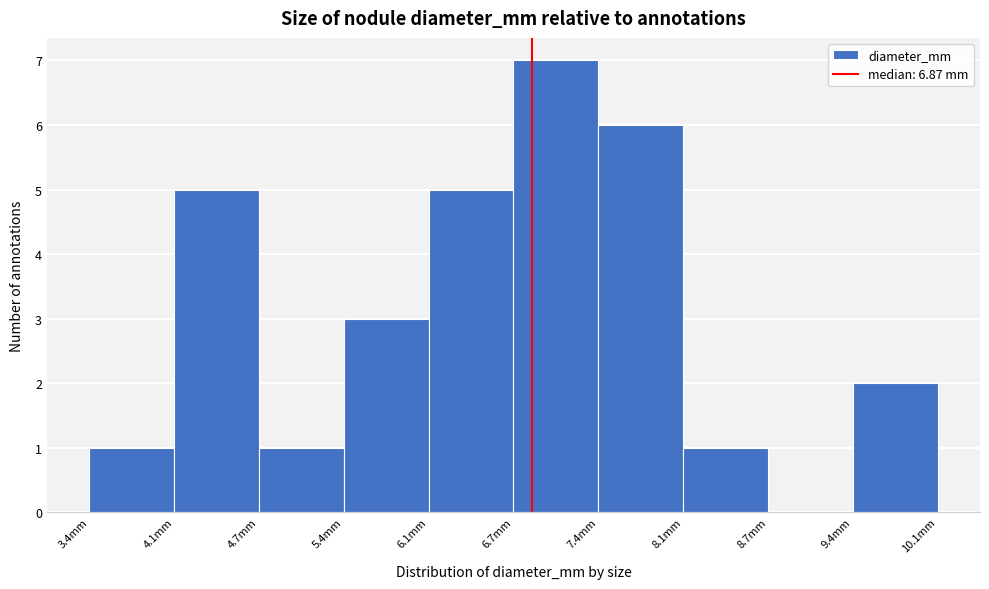

Reading left to right, list every bar in this chart as the range it spans on the x-axis followed by its height. Neither the bar edges nor the heights are printed on the chart, so give them approximately, as read against the axes.

3.4 to 4.1: 1
4.1 to 4.7: 5
4.7 to 5.4: 1
5.4 to 6.1: 3
6.1 to 6.7: 5
6.7 to 7.4: 7
7.4 to 8.1: 6
8.1 to 8.7: 1
8.7 to 9.4: 0
9.4 to 10.1: 2